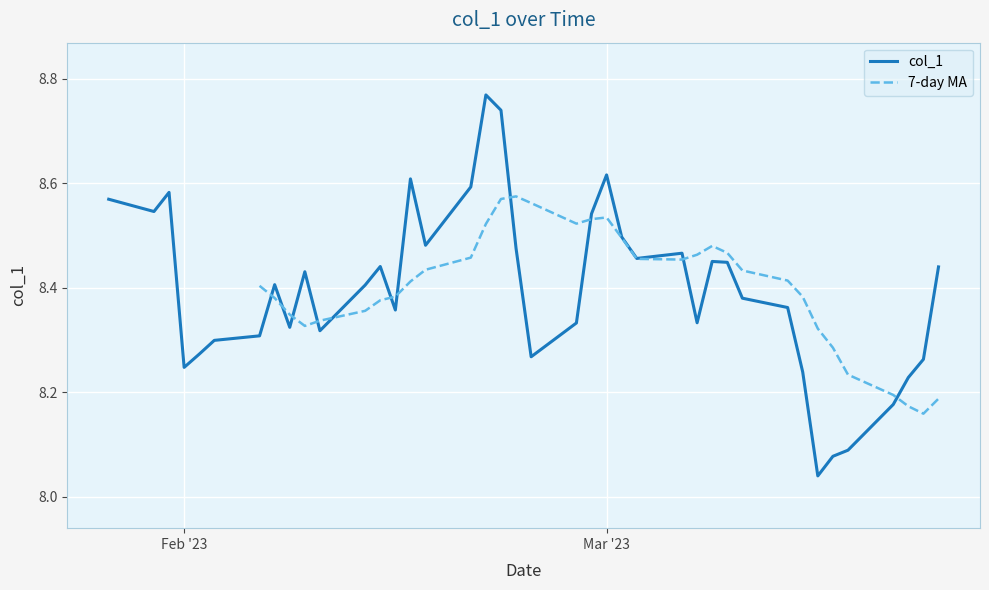

The chart shows a value of 8.2 at Feb '23. True or false?

True